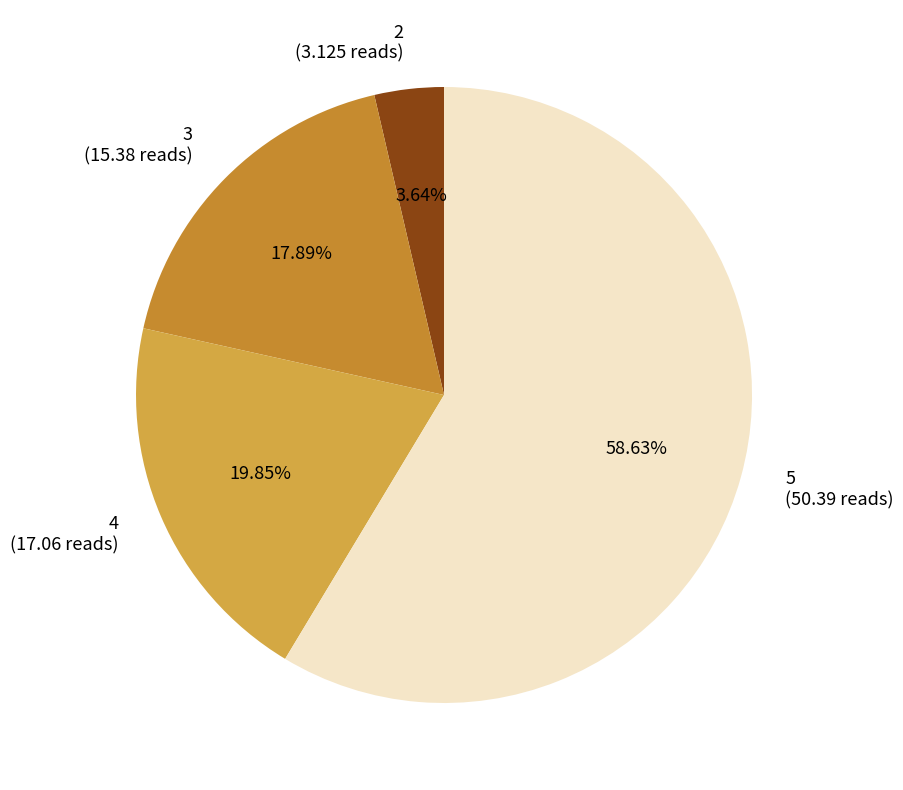

How many segments does this pie chart have?

4